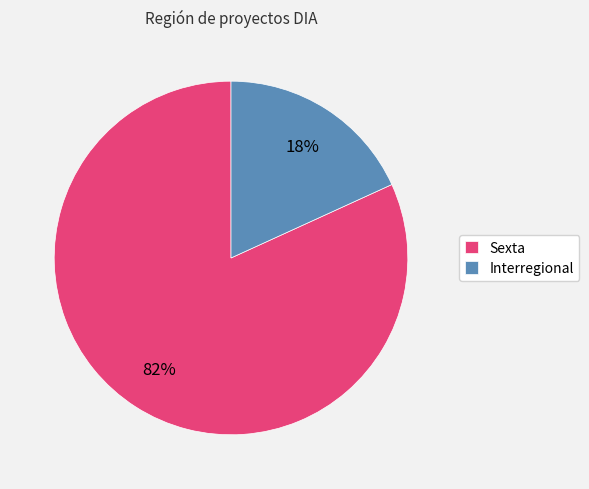

Do Sexta and Interregional together represent more than half of the pie?

Yes